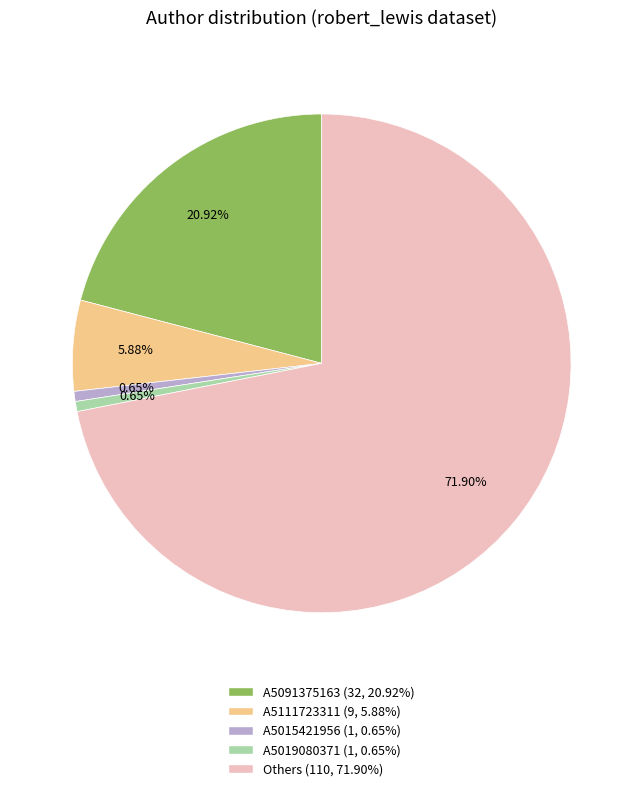

Does Others (110, 71.90%) account for over 50% of the chart?

Yes